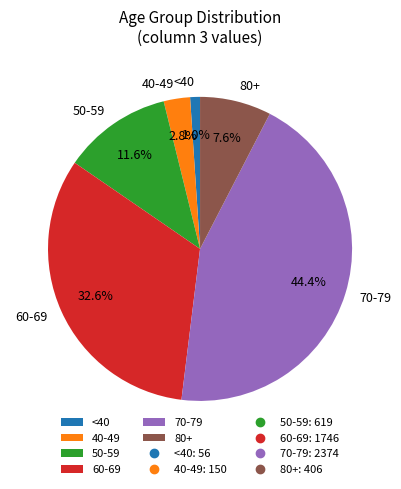

Rank the categories by value from lowest to highest.

<40, 40-49, 80+, 50-59, 60-69, 70-79